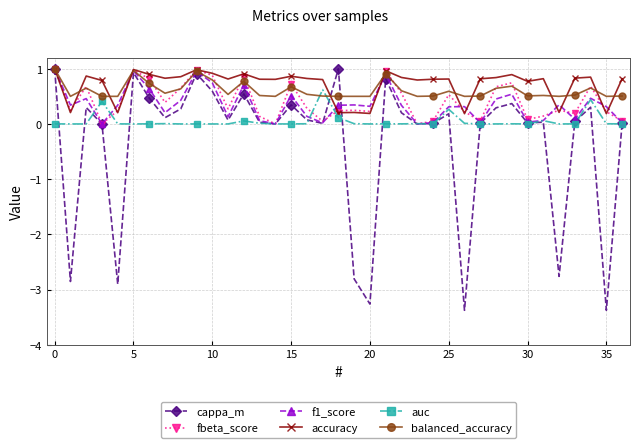

Does the chart display data point markers on the line(s)?

Yes